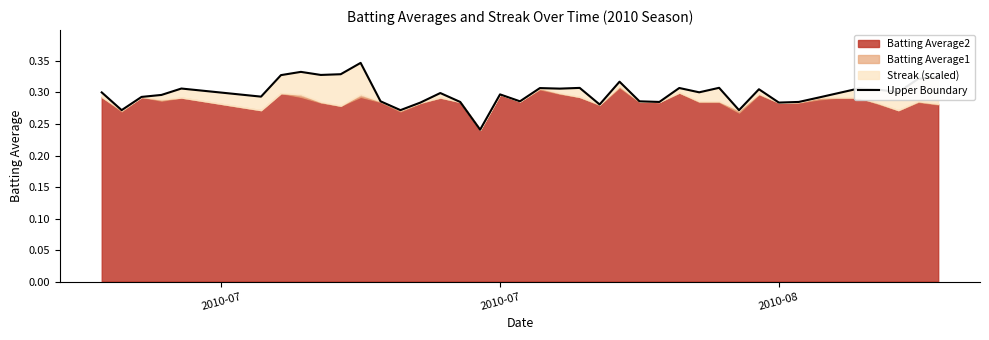

What is the greatest value displayed?

0.3